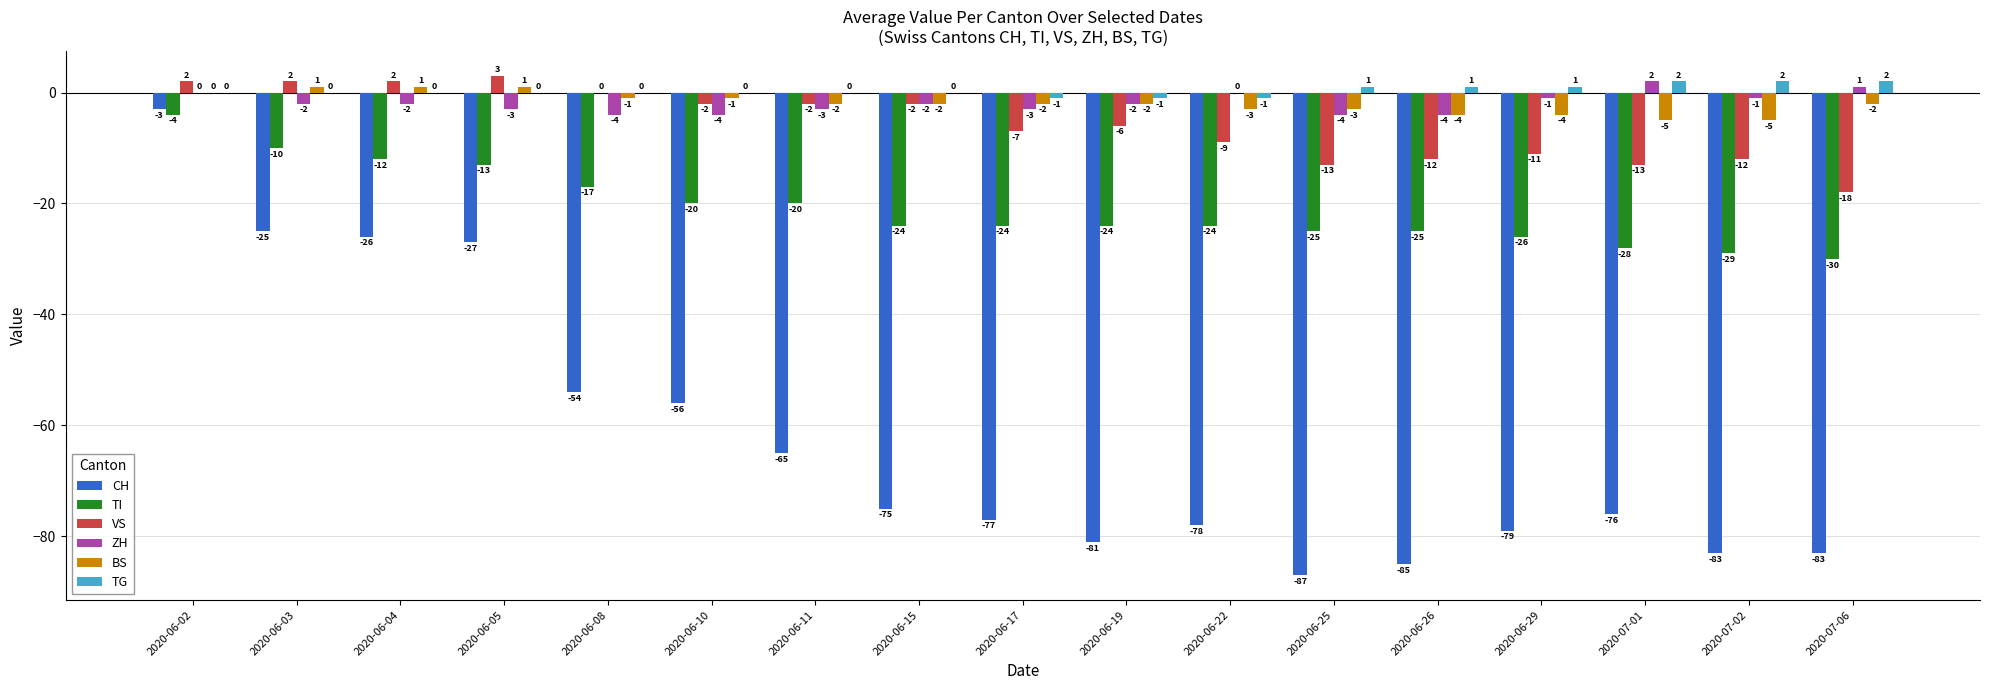

What is the spread (max minus min) of values at 2020-06-05?

30